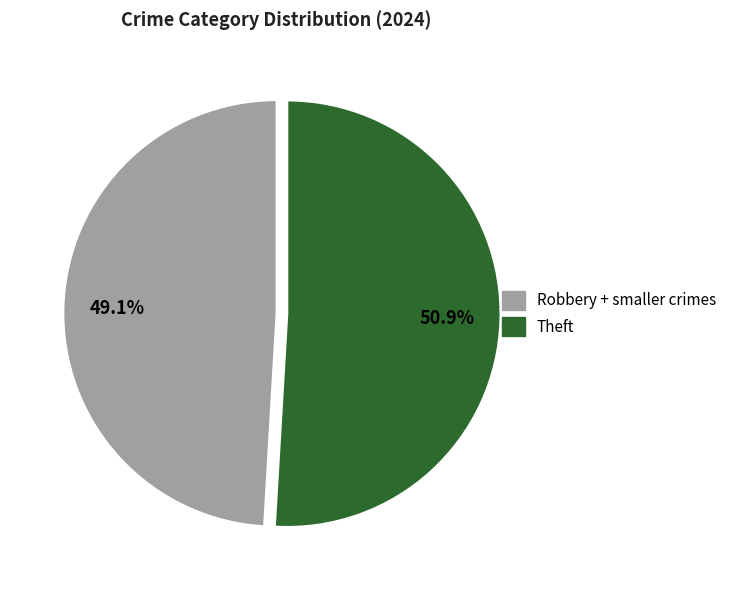

Is there a majority slice in this chart?

Yes